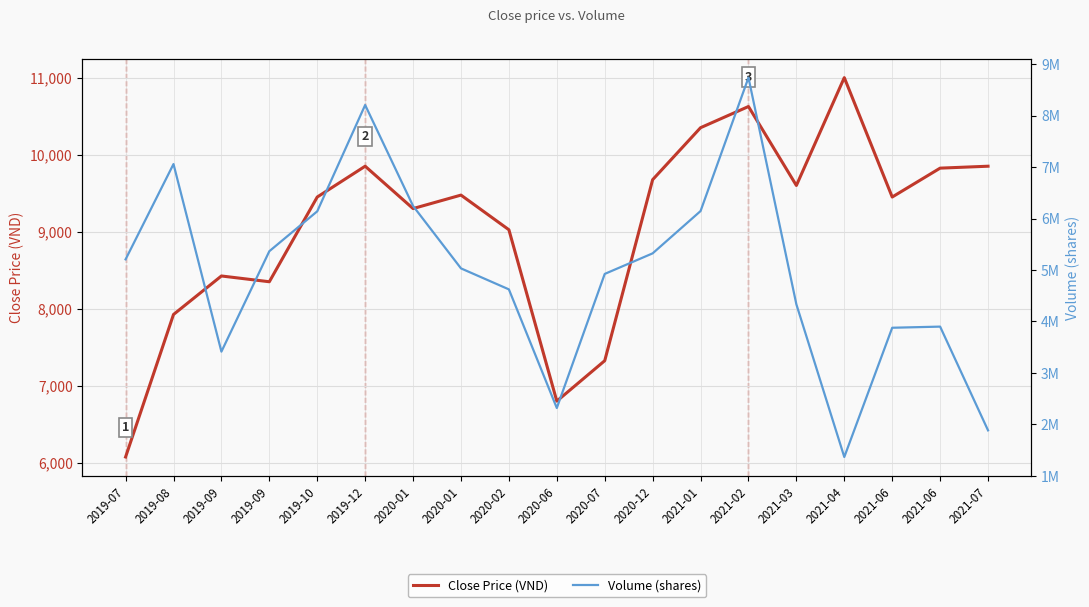

True or false: Volume (shares) and Close Price (VND) intersect in this chart.

False